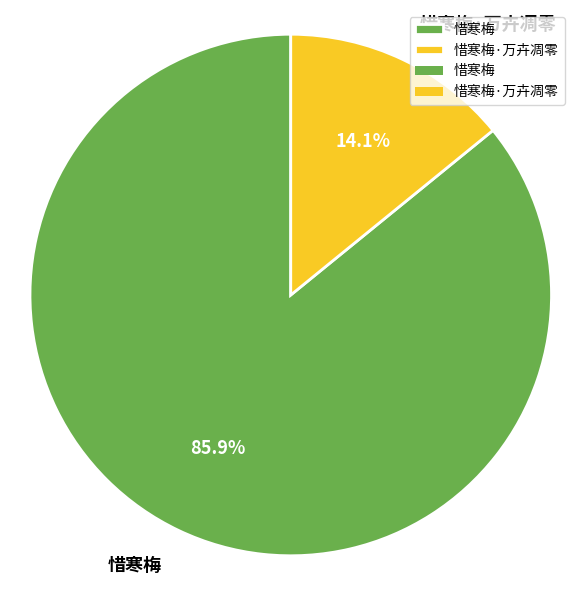

To the nearest percent, what portion does 惜寒梅·万卉凋零 represent?

14%